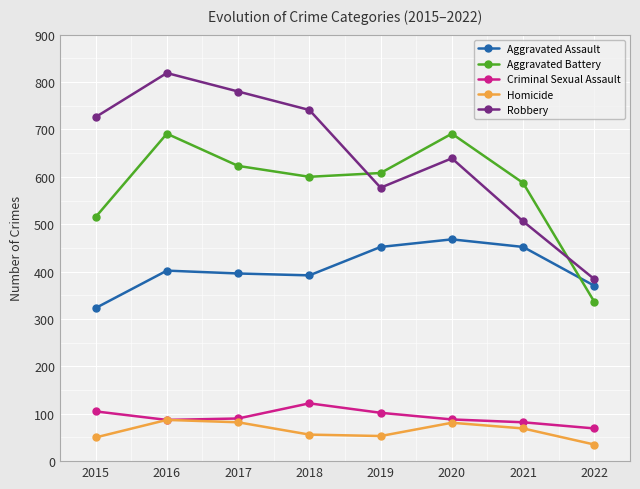

What is the spread (max minus min) of values at 2017?

698